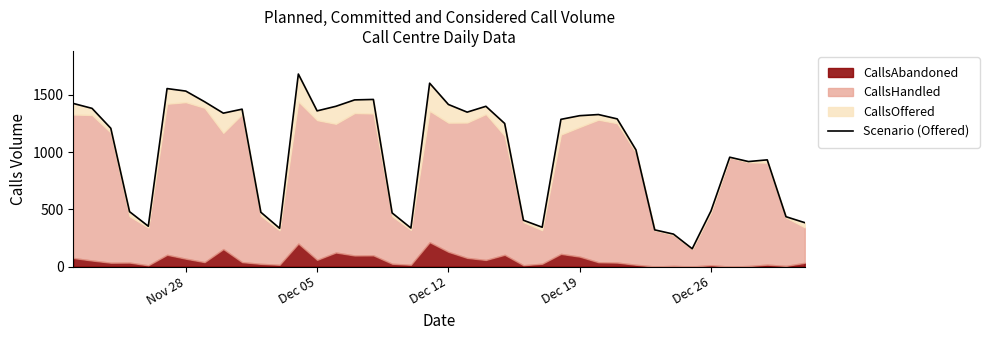

What is the difference between the maximum and second lowest values?

1399